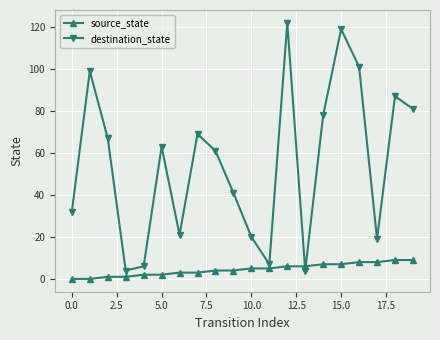

How many values in the destination_state series are below 63?

10